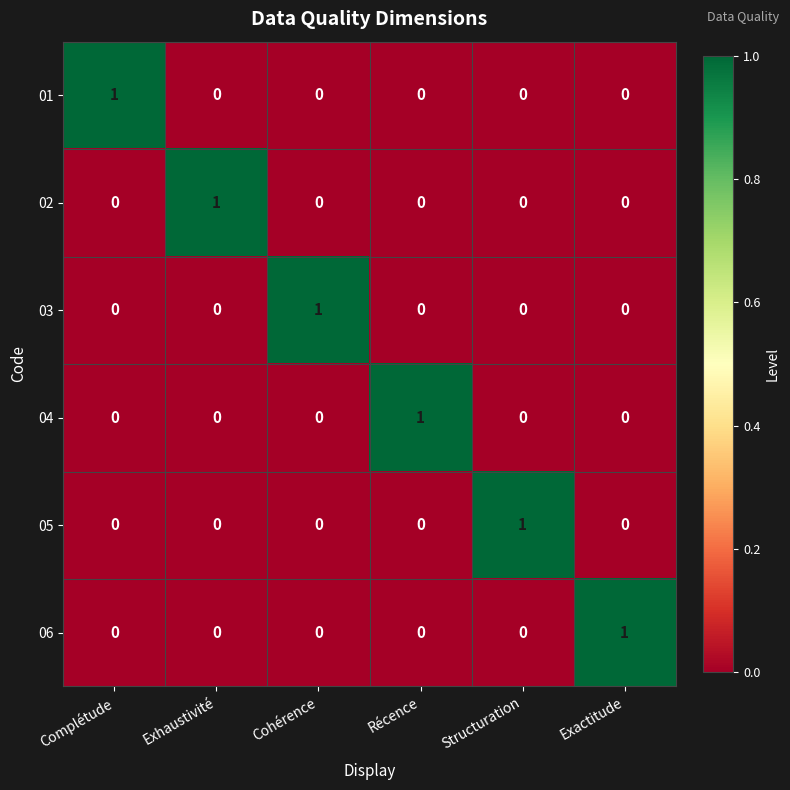

True or false: 04 has a value of 1 at Récence.

True